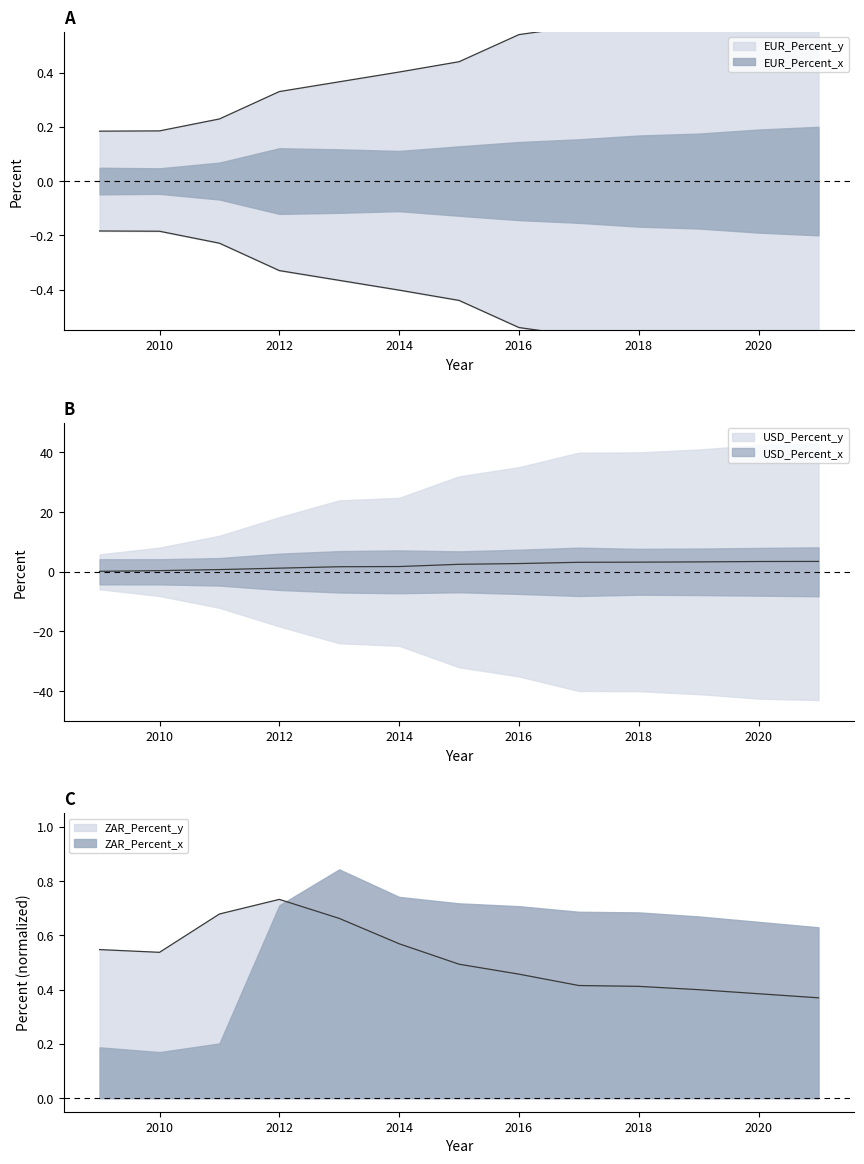

Is the value of EUR_Percent_x at 2010 greater than the value of USD_Percent_y at 2015?

No